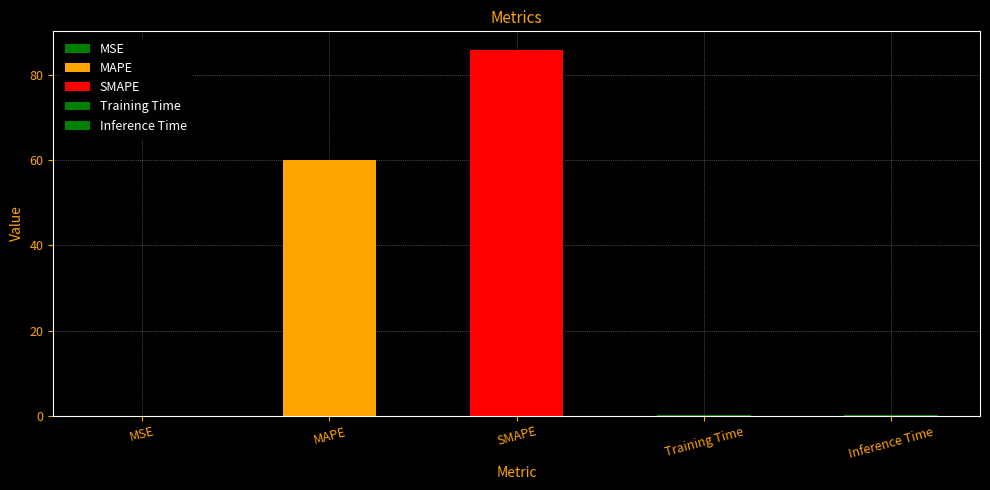

What is the change in value from MSE to Training Time?

+0.2